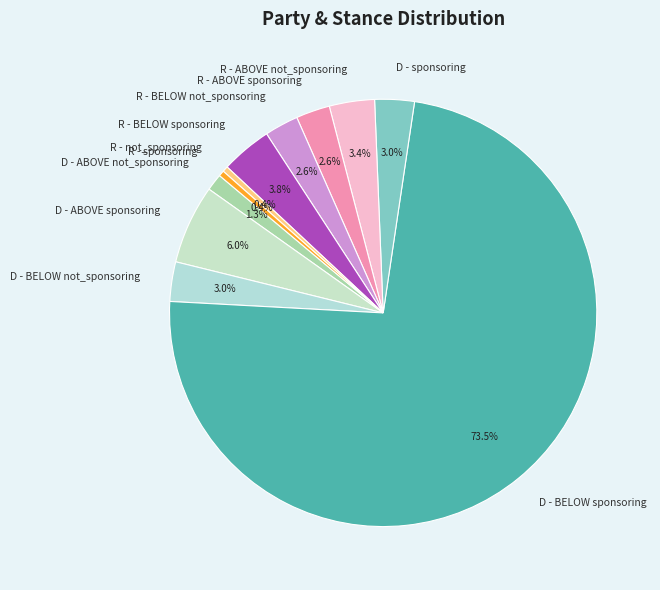

To the nearest percent, what is the difference between the largest and smallest slice percentages?

73%